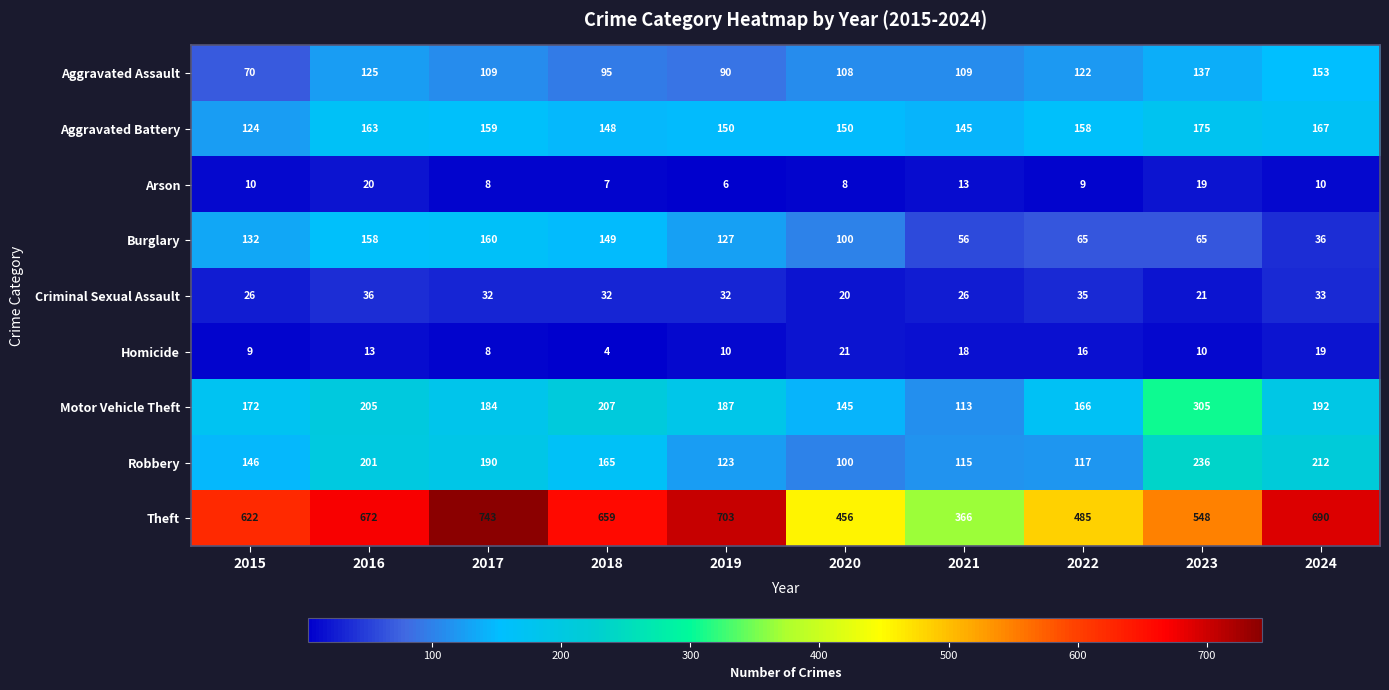

Which series changed the most between 2017 and 2020?

Theft